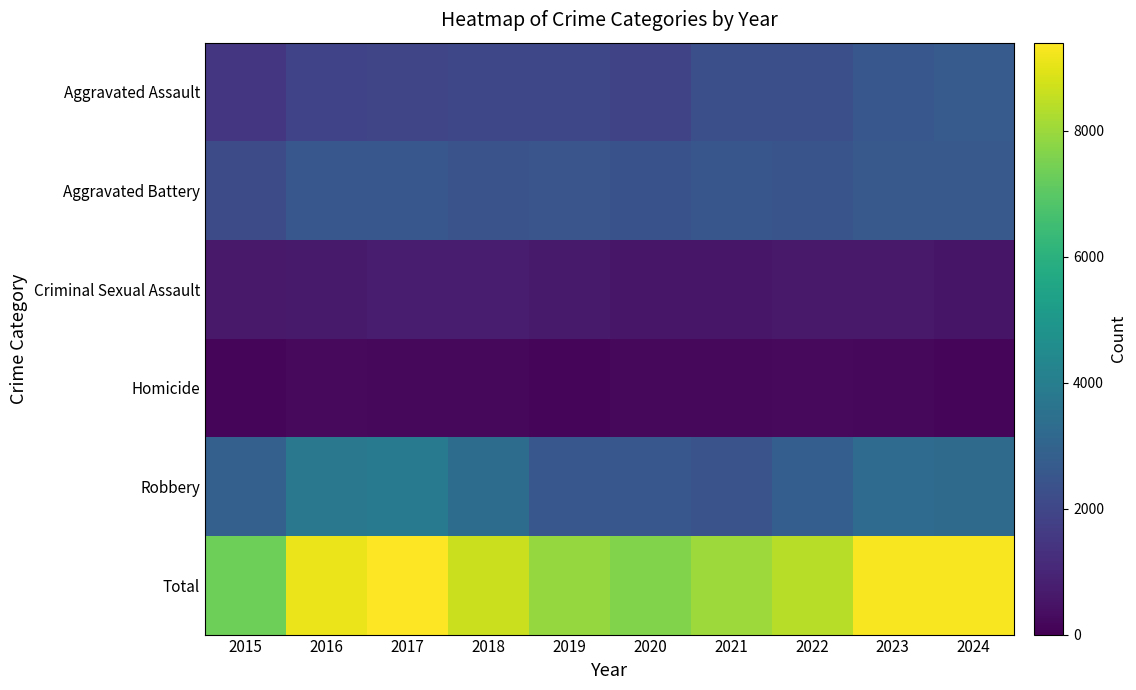

Which has a higher value, 2017 or 2018?

2018